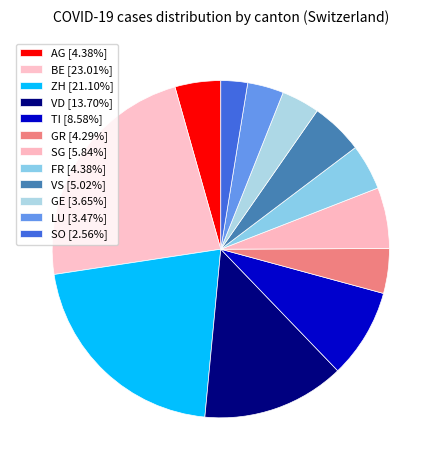

What is the ratio of the value at VS to the value at GE?

1.4